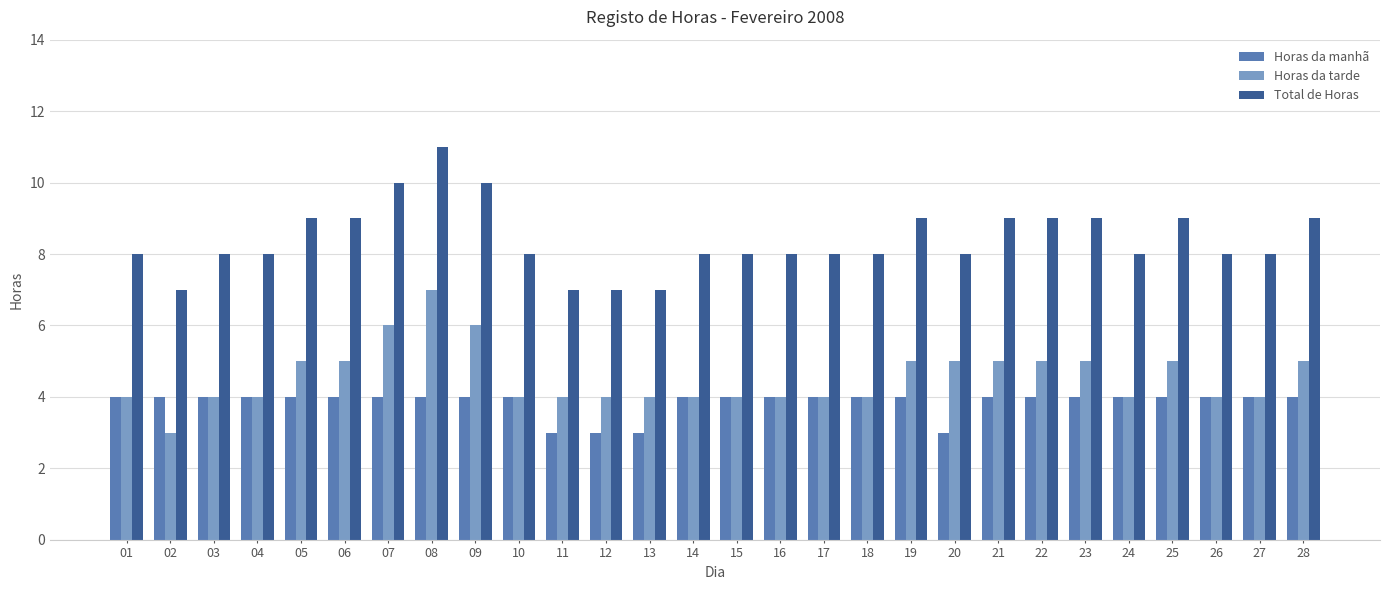

What is the total value across all series at 14?

16